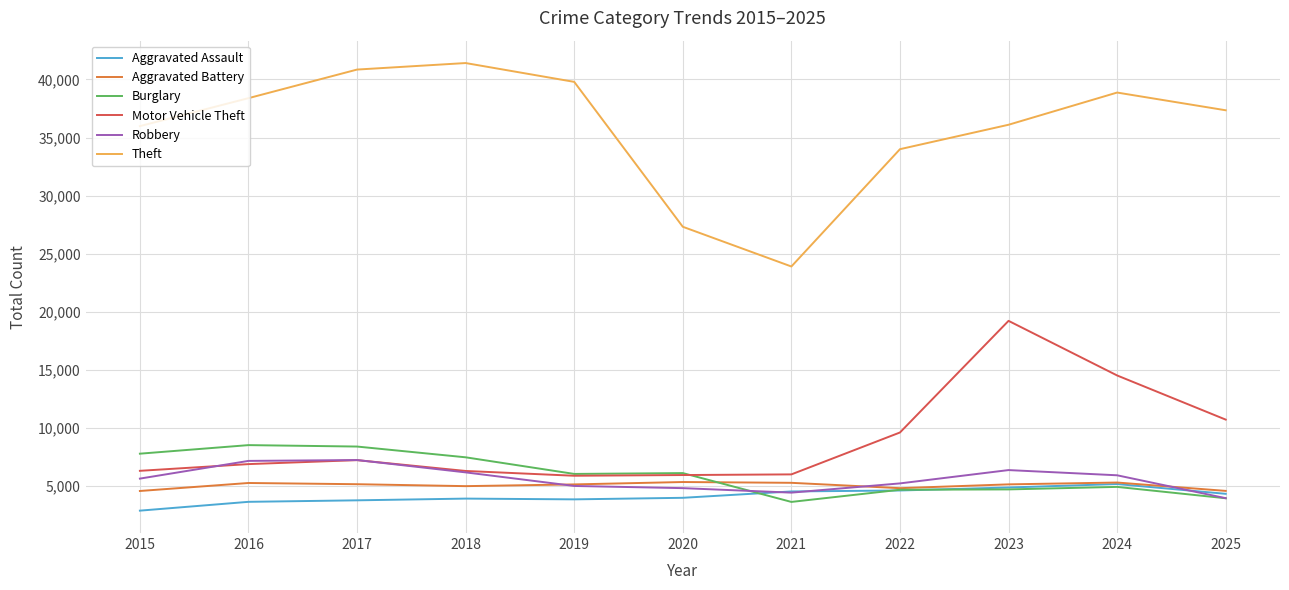

What is the spread (max minus min) of values at 2019?

35926